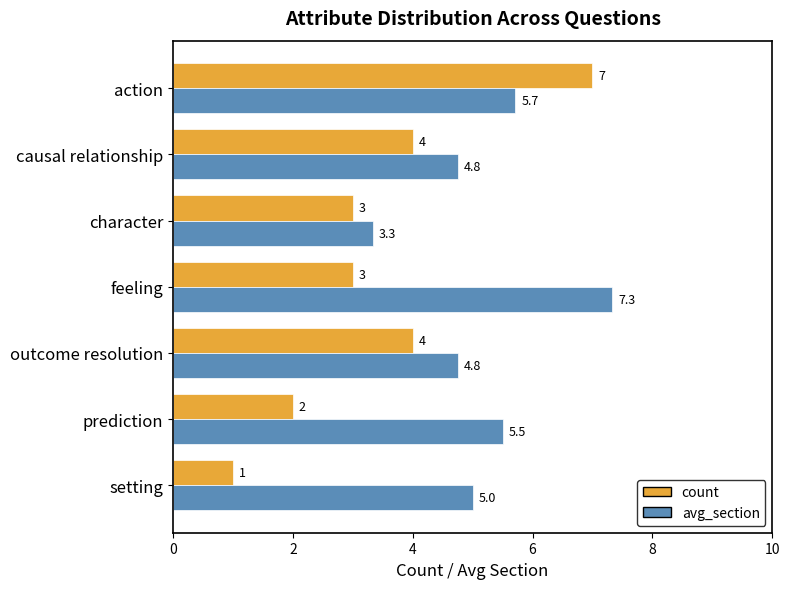

At which category is the sum across all series the highest?

action